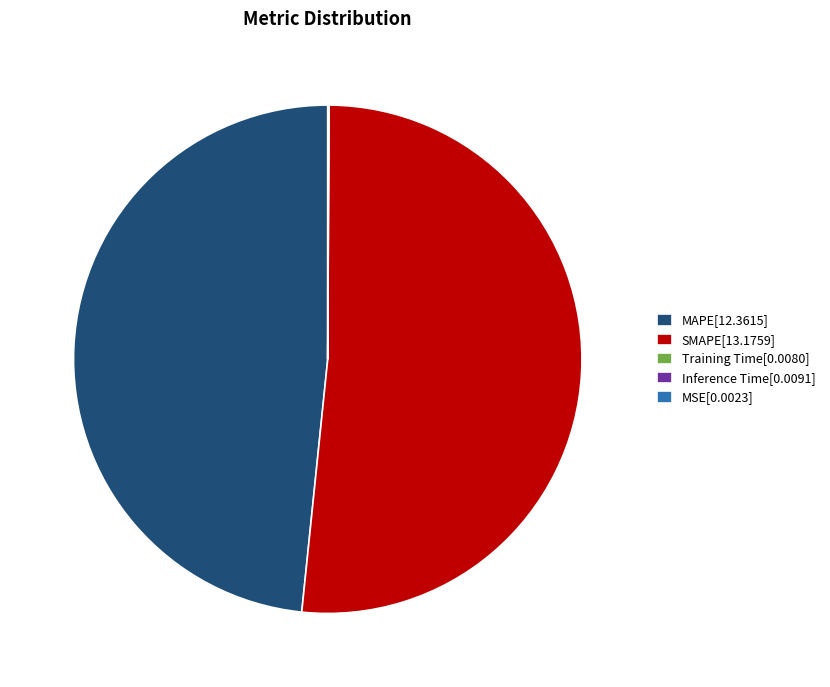

What is the ratio of the value at MAPE[12.3615] to the value at SMAPE[13.1759]?

0.9